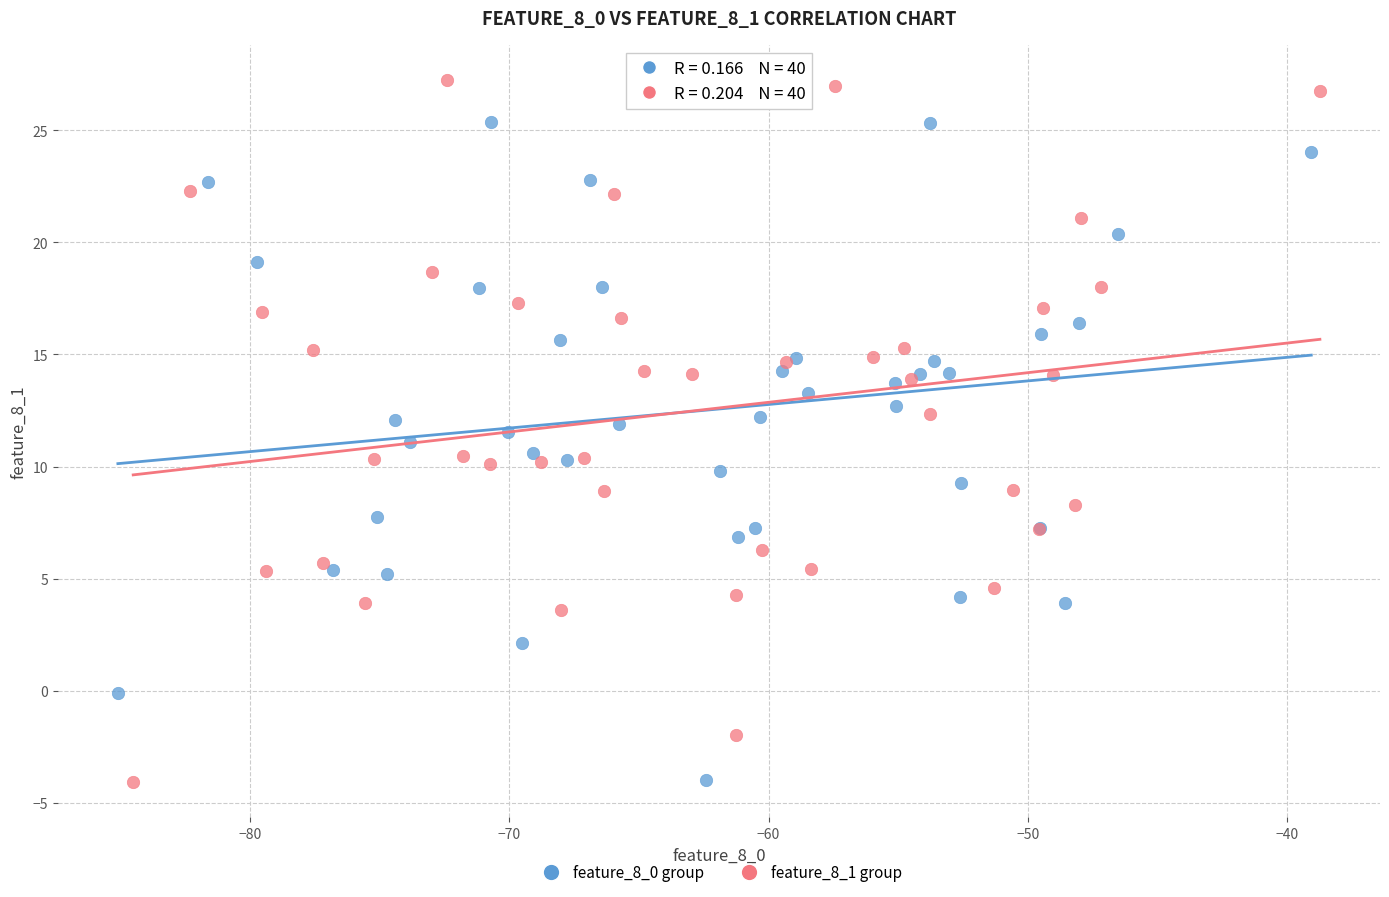

Which series contains the highest Y value?

feature_8_1 group